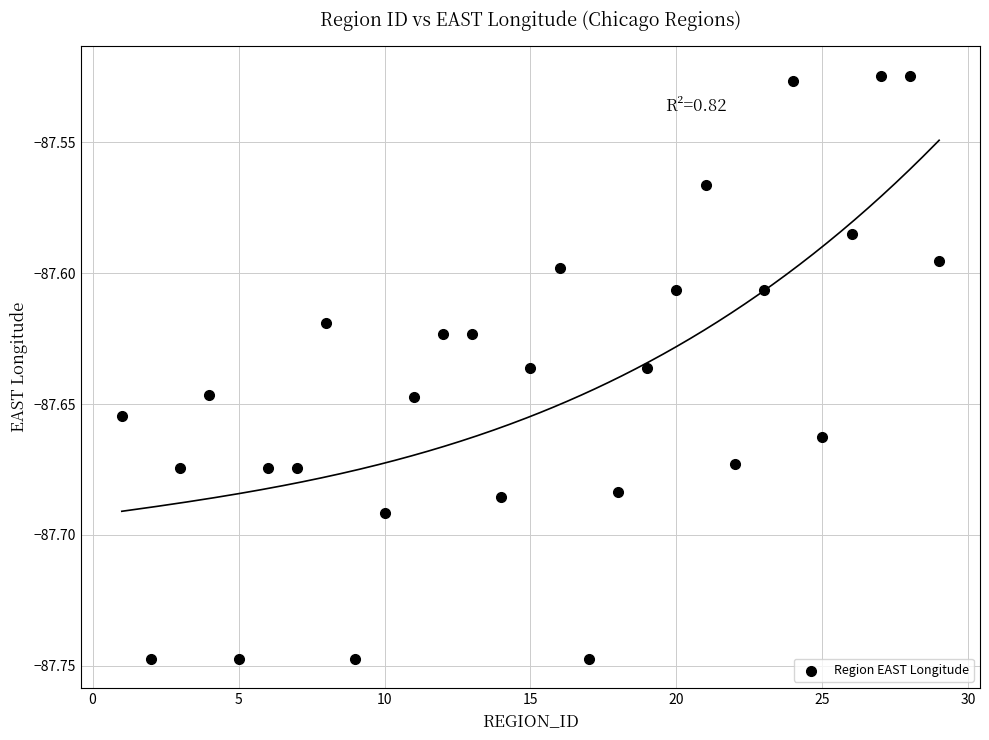

What is the range of X values (max minus min)?

28.0